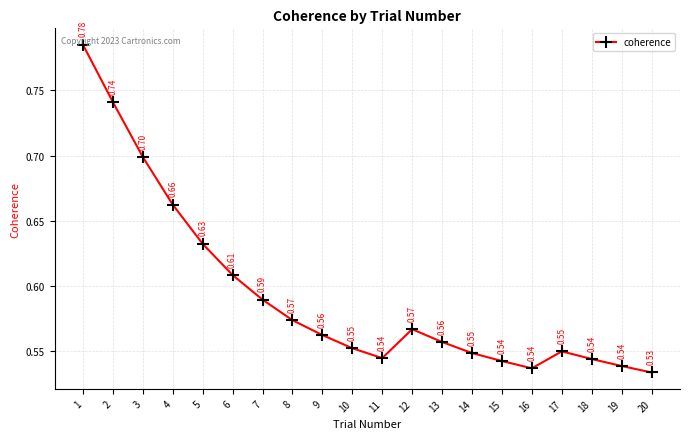

Which has a higher value, 17 or 5?

5